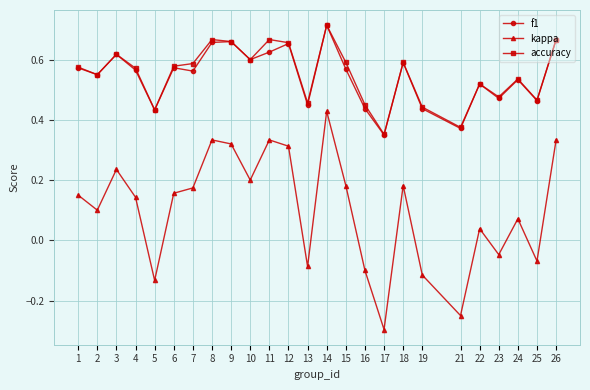

True or false: accuracy has more than 1 interior local peaks.

True